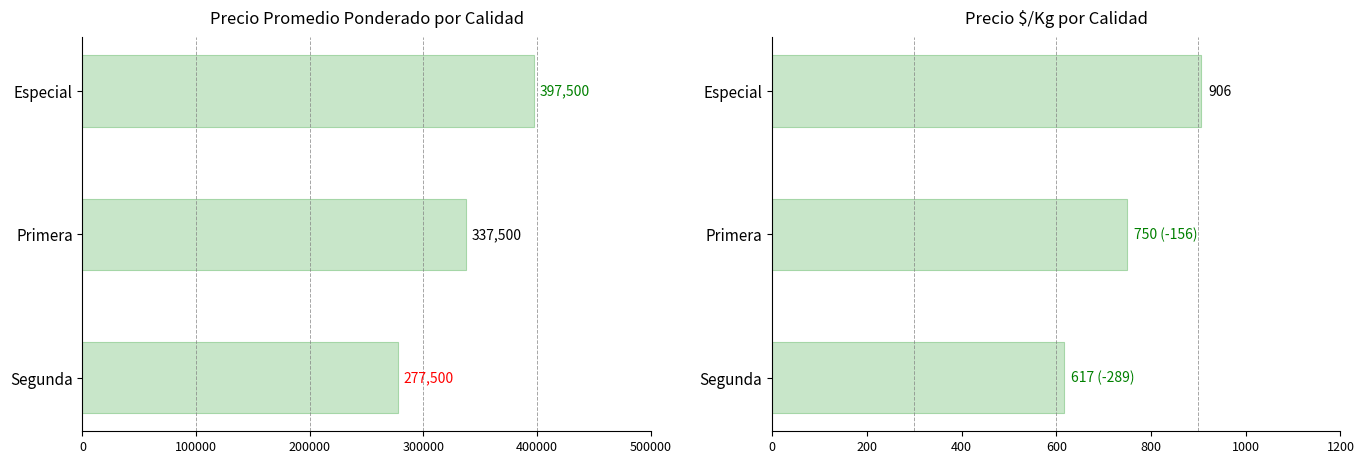

What is the difference between the maximum and minimum values in the Precio promedio ponderado series?

120000